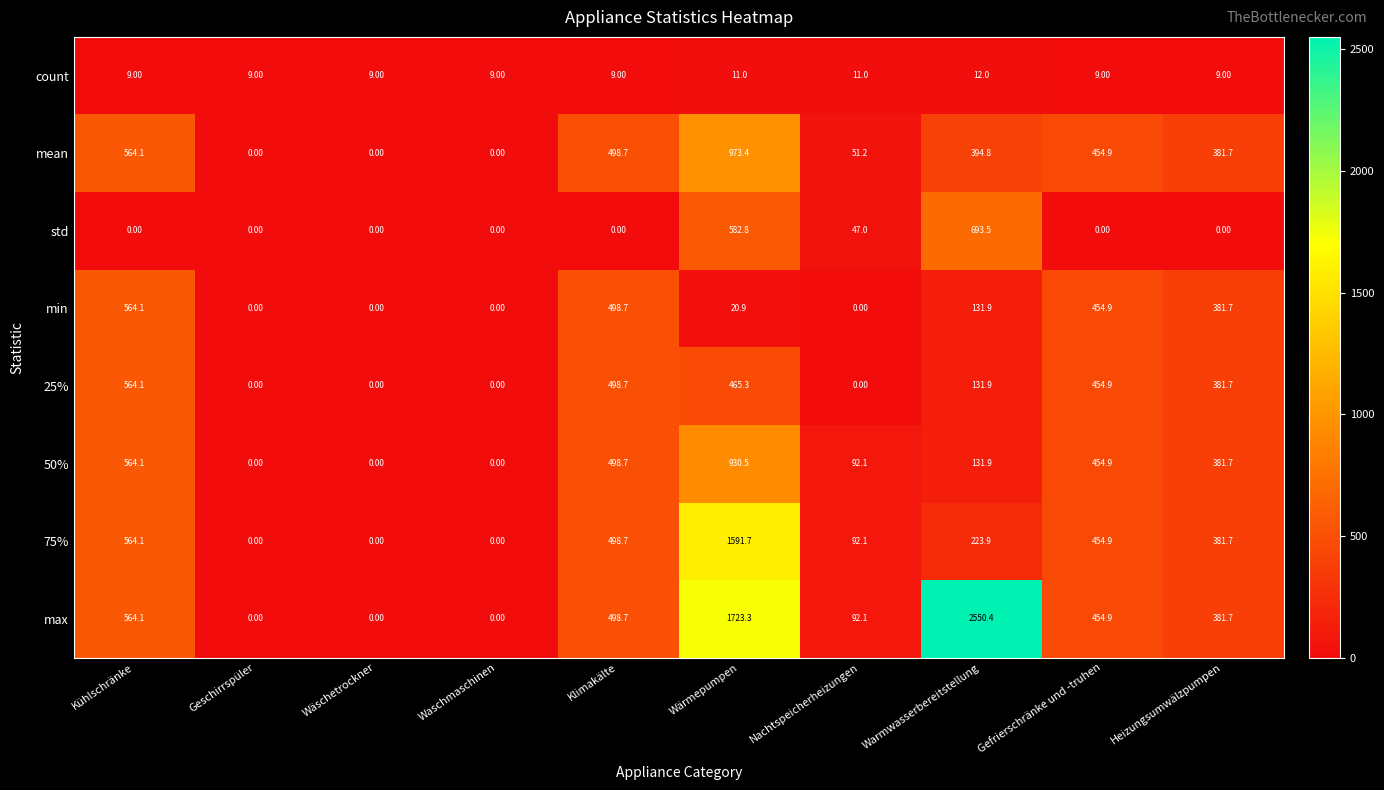

What is the average value of the count series?

9.7